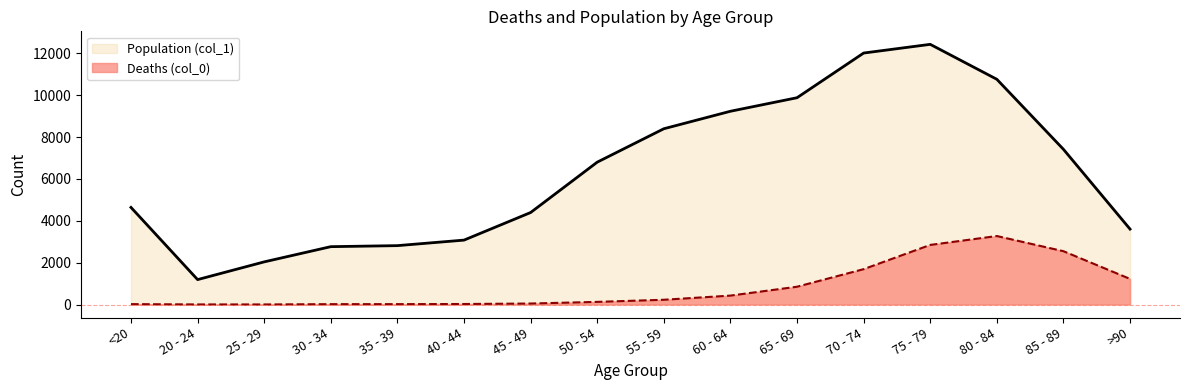

How many categories are shown in the chart?

16